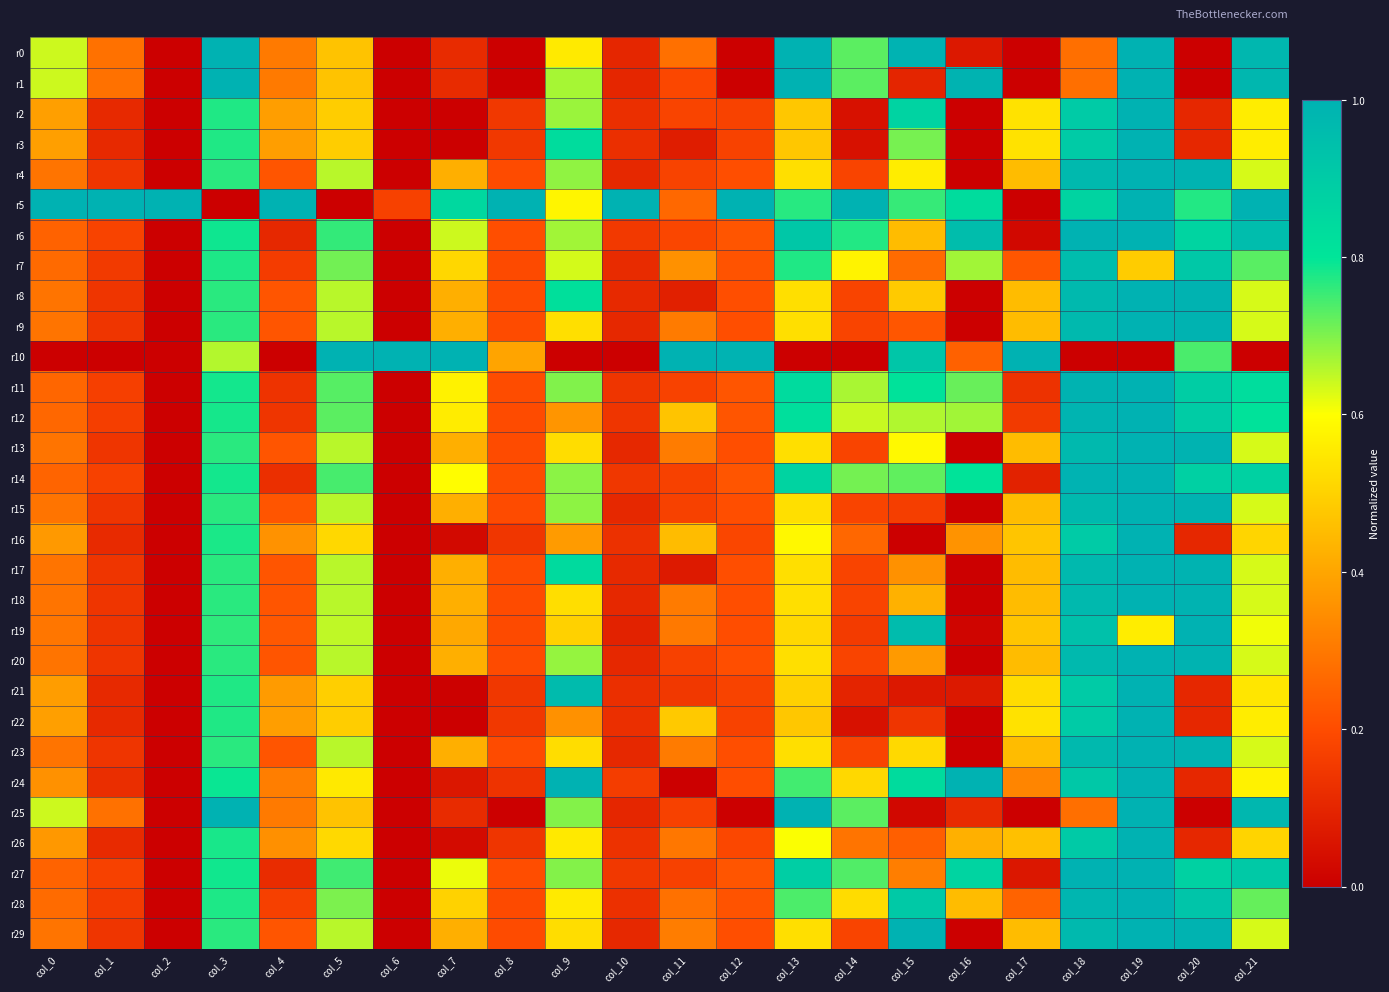

Rank the series at col_15 from lowest to highest value.

r16, r25, r21, r1, r22, r15, r9, r26, r7, r27, r17, r20, r18, r6, r8, r23, r4, r13, r12, r3, r14, r5, r11, r24, r2, r28, r10, r19, r0, r29